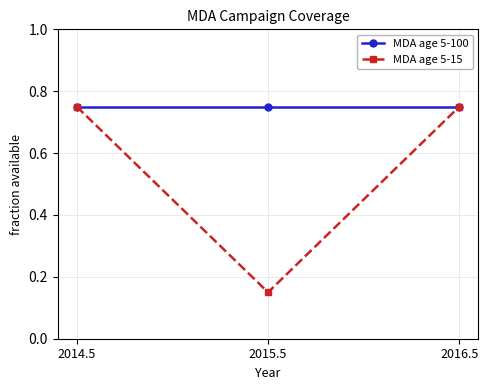

What is the total value across all series at 2016.5?

1.5